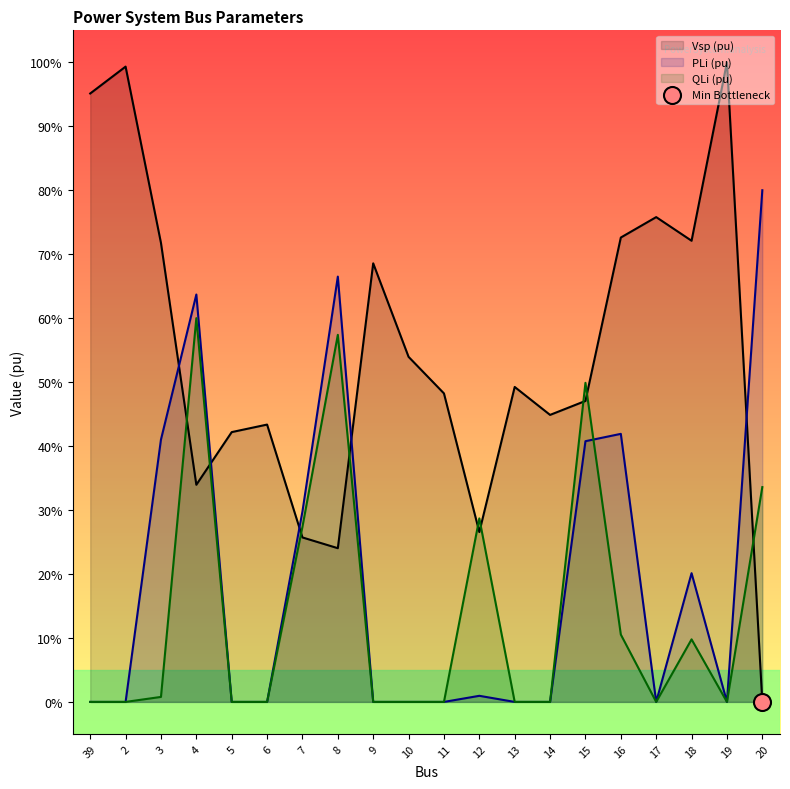

At how many categories does at least one series exceed 0?

20